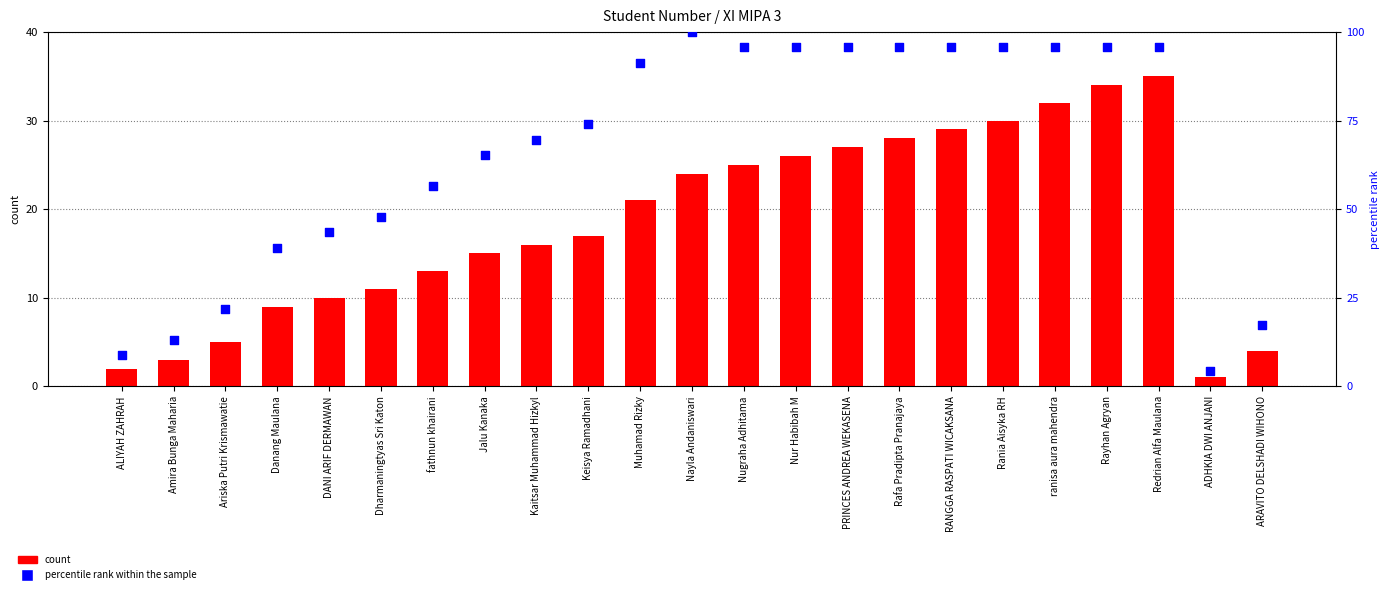

At how many categories does at least one series exceed 19?

19